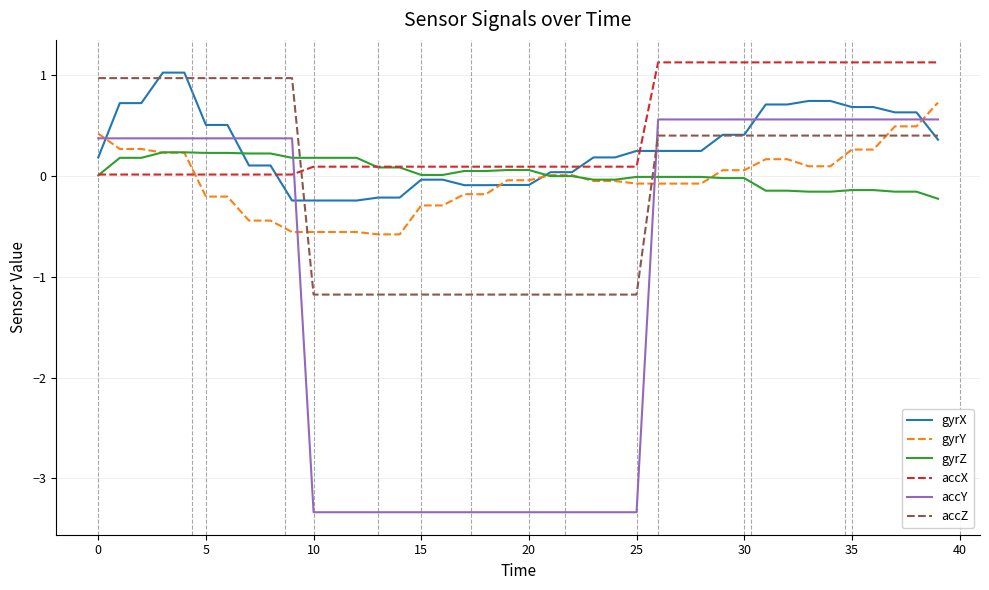

What is the maximum value for accX?

1.1